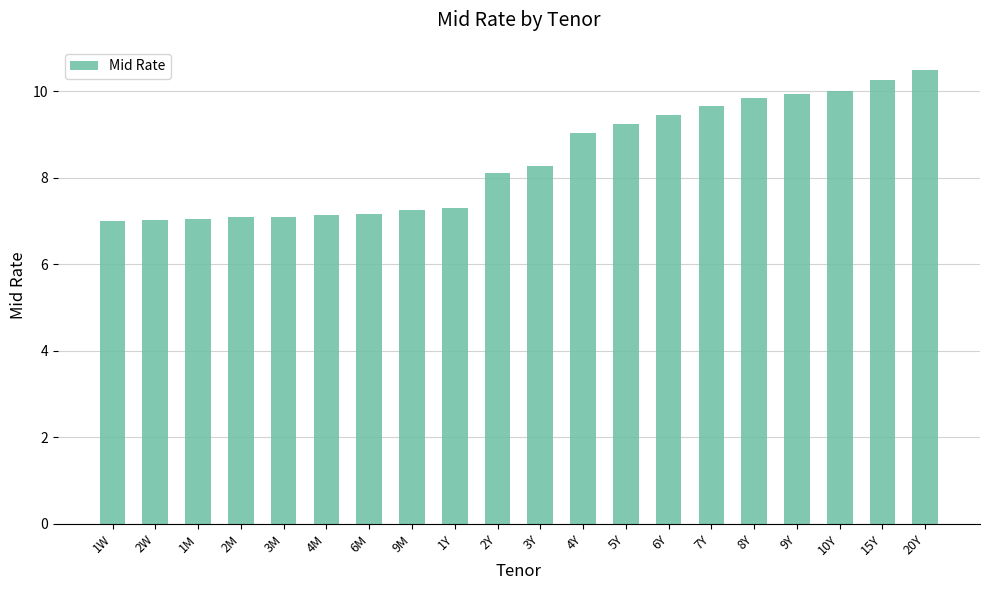

The value at 7Y is 3.3. True or false?

False